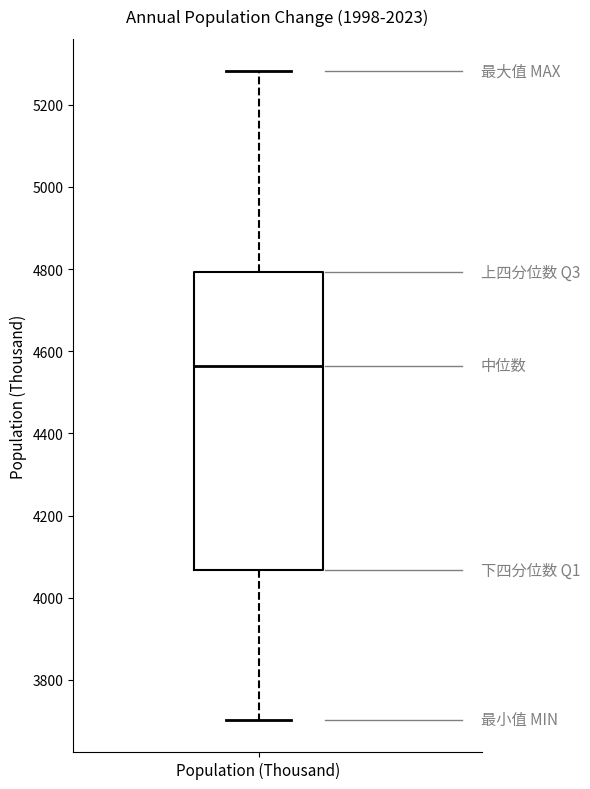

Where is the upper edge of the box for Population (Thousand) on the y-axis? The values are not printed on the chart, so give them approximately, as read against the axis.

4800